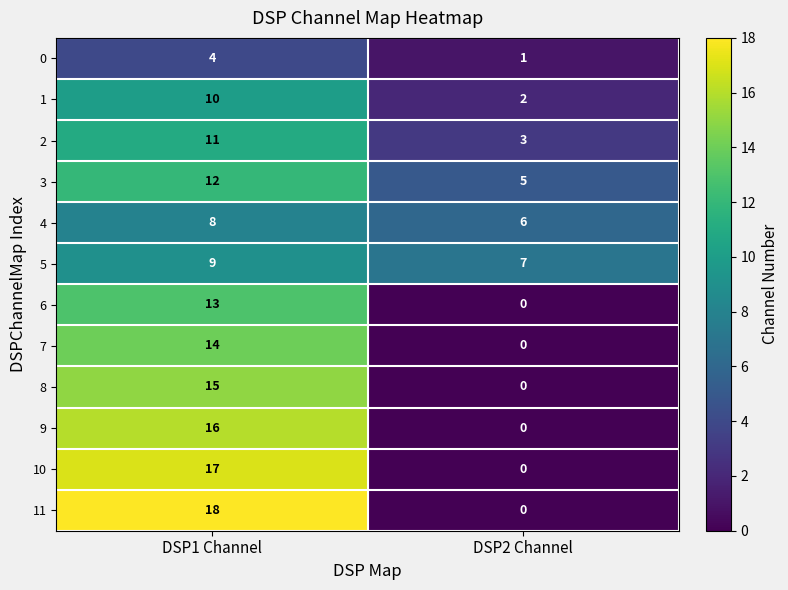

Reading right to left, what are all the values shown in this chart?

0: DSP2 Channel=1	DSP1 Channel=4
1: DSP2 Channel=2	DSP1 Channel=10
2: DSP2 Channel=3	DSP1 Channel=11
3: DSP2 Channel=5	DSP1 Channel=12
4: DSP2 Channel=6	DSP1 Channel=8
5: DSP2 Channel=7	DSP1 Channel=9
6: DSP2 Channel=0	DSP1 Channel=13
7: DSP2 Channel=0	DSP1 Channel=14
8: DSP2 Channel=0	DSP1 Channel=15
9: DSP2 Channel=0	DSP1 Channel=16
10: DSP2 Channel=0	DSP1 Channel=17
11: DSP2 Channel=0	DSP1 Channel=18